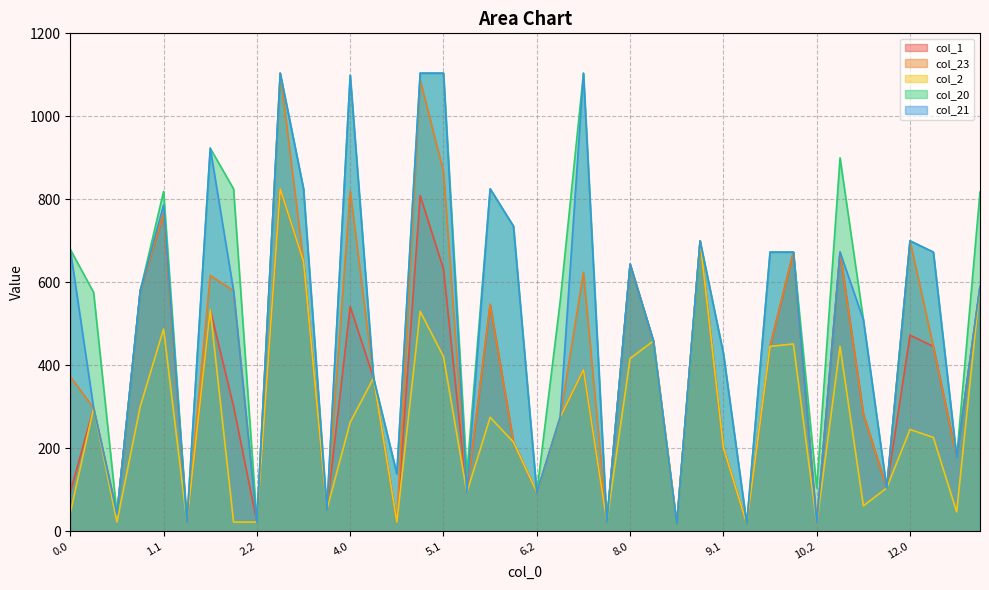

What is the label of the 40th point from the left?

13.0